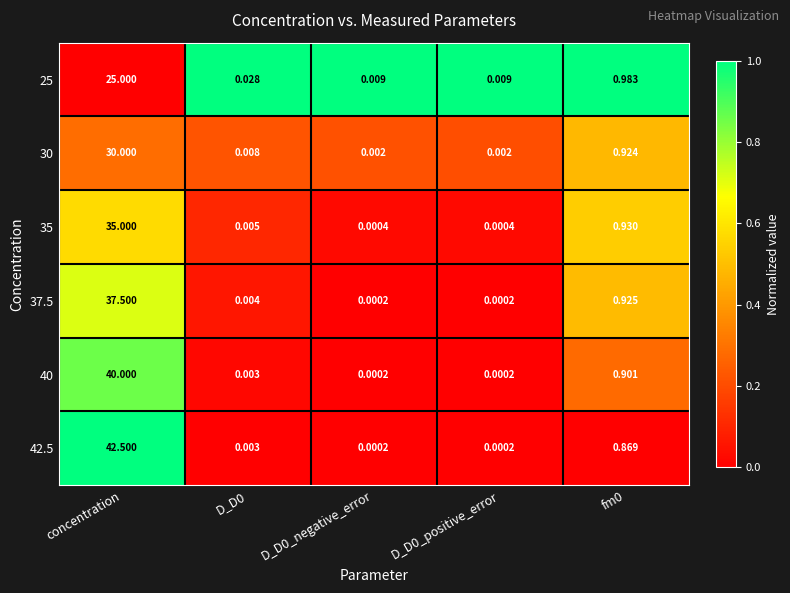

Which label corresponds to the largest value in the chart?

concentration